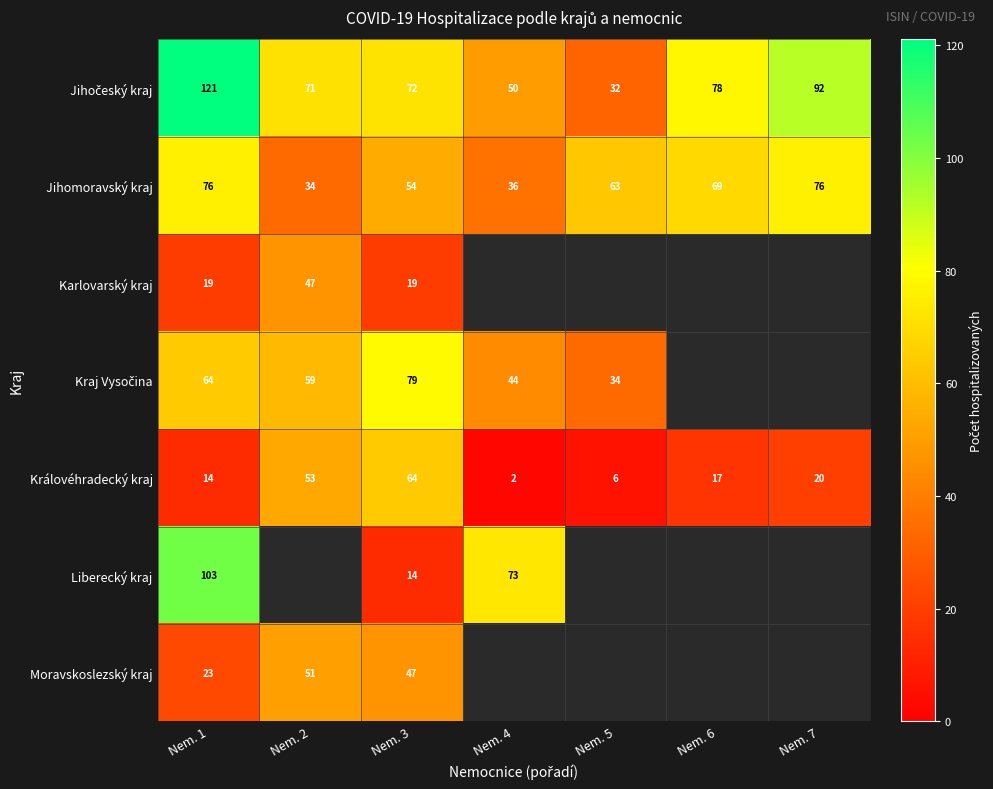

At which label does Jihomoravský kraj first exceed 63?

Nem. 1